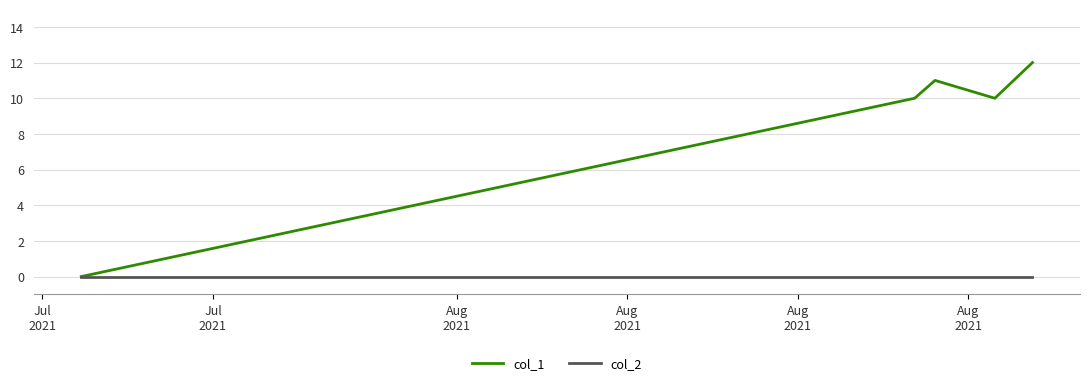

List the series in order of their peak value, lowest first.

col_2, col_1